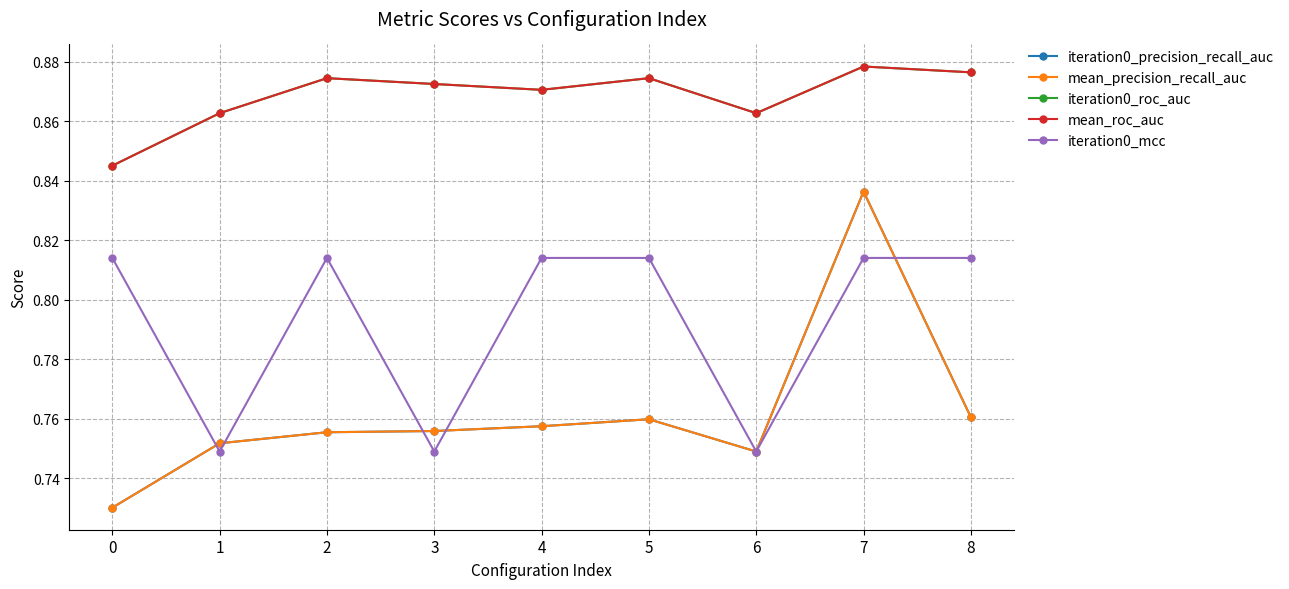

In iteration0_roc_auc, how many points are higher than both neighbors (excluding endpoints)?

3